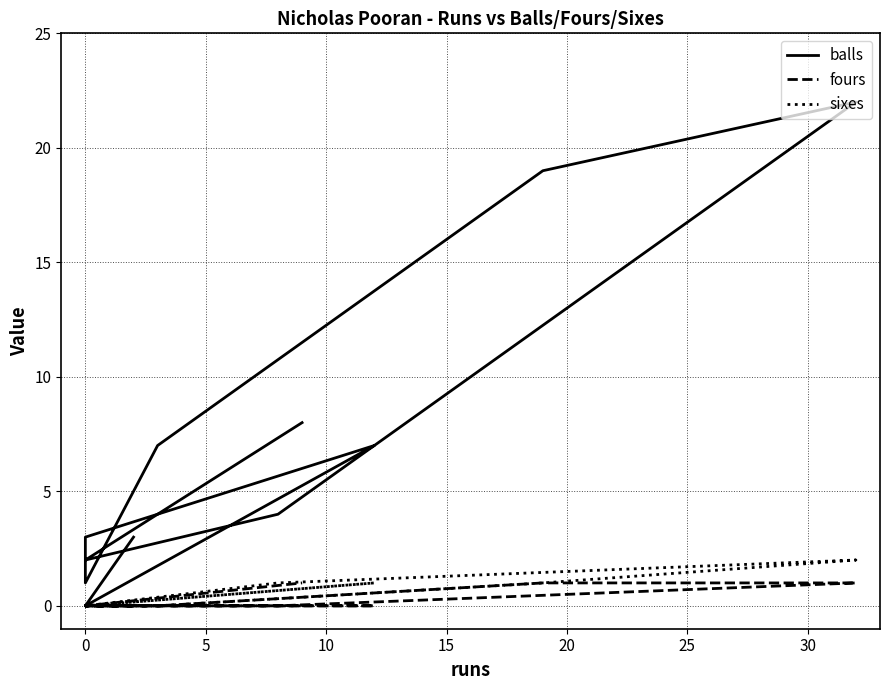

Which series has the largest total across all categories?

balls